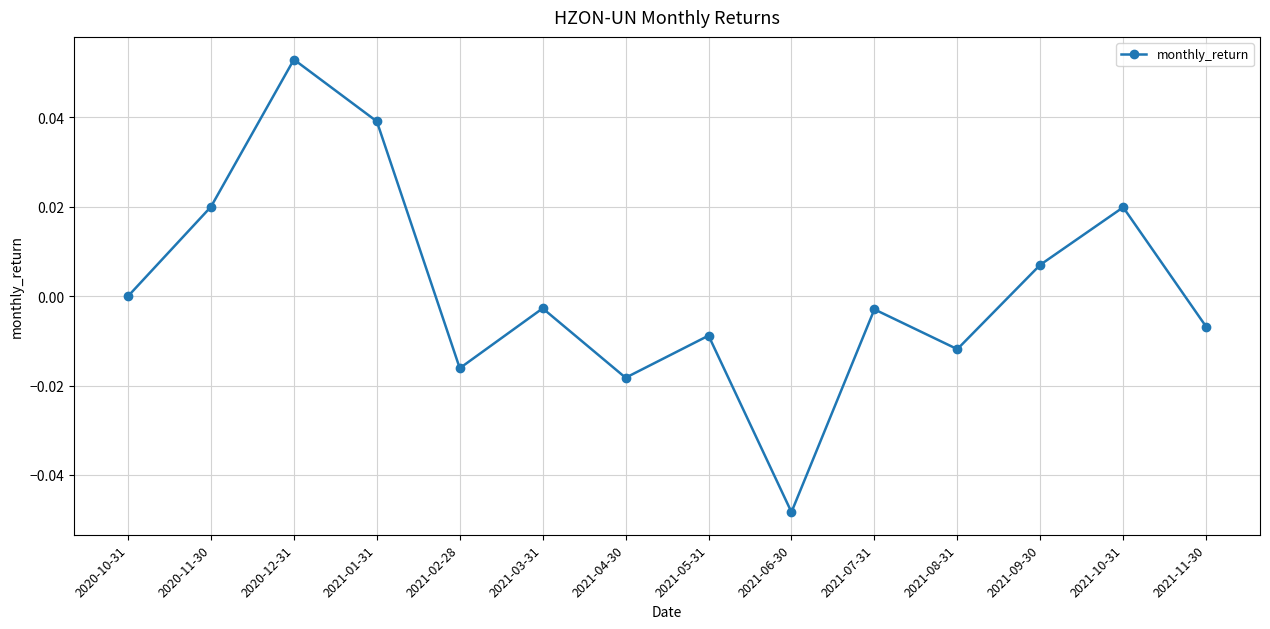

Count the number of data series in this chart.

1